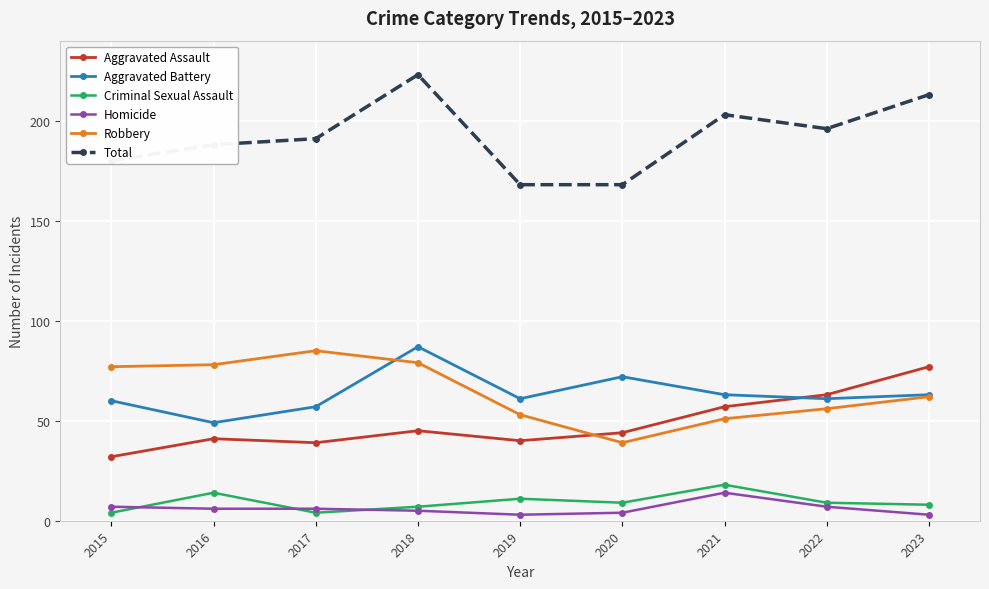

What is the sum of the Homicide values at 2018 and 2016?

11